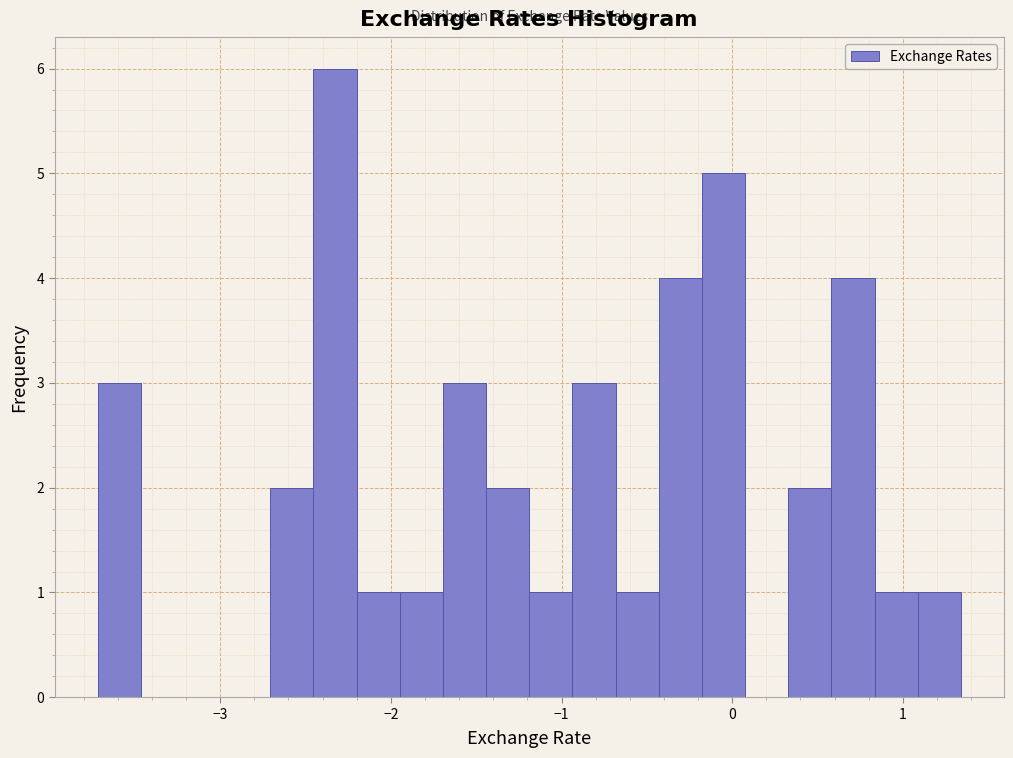

Around what value on the x-axis is the tallest bar? Give the approximate position of its centre, as read against the axis.

-2.3